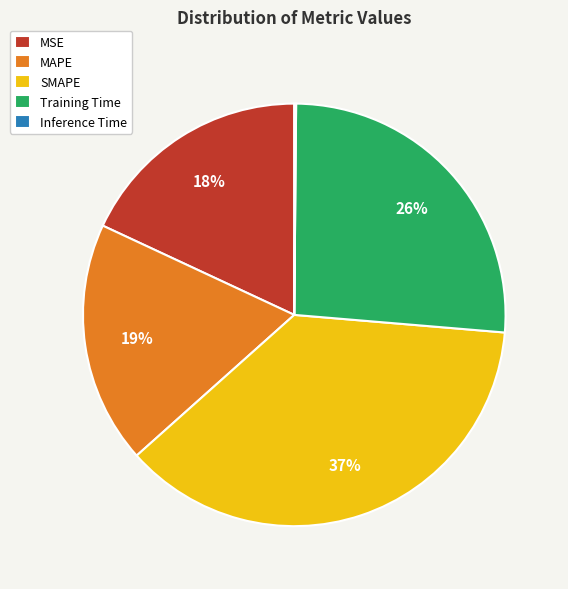

The Training Time slice represents 26% of the pie. True or false?

True